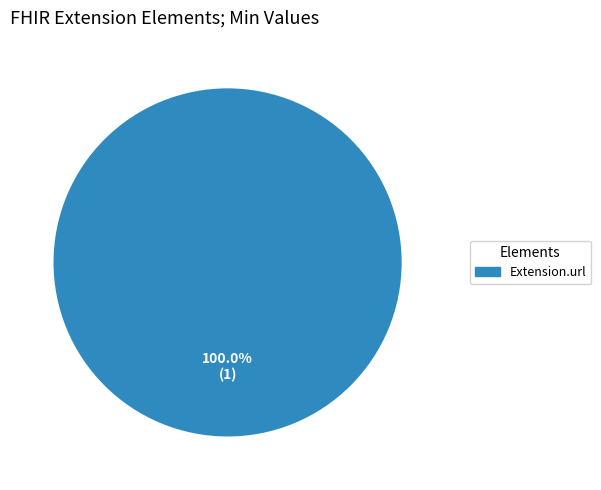

Rank the categories by value from lowest to highest.

Extension.url